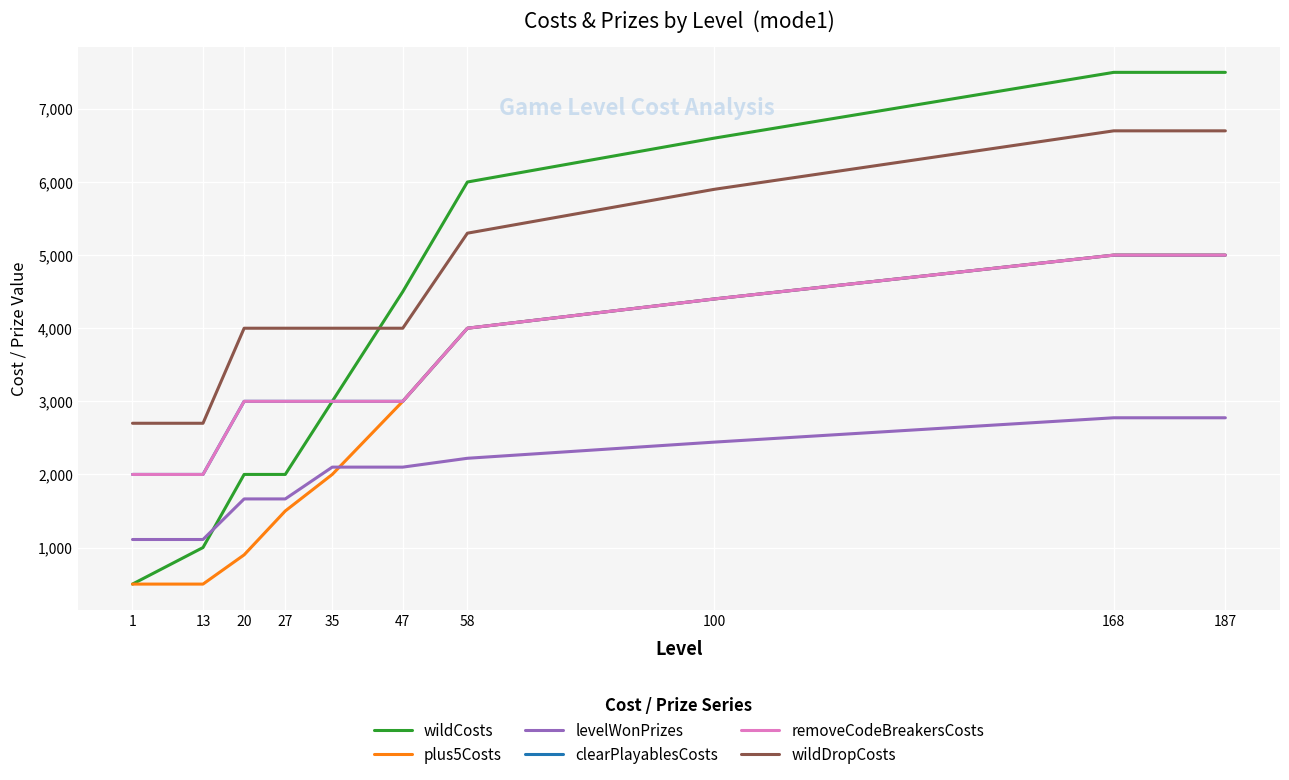

Is this an area chart (filled region under the line)?

No